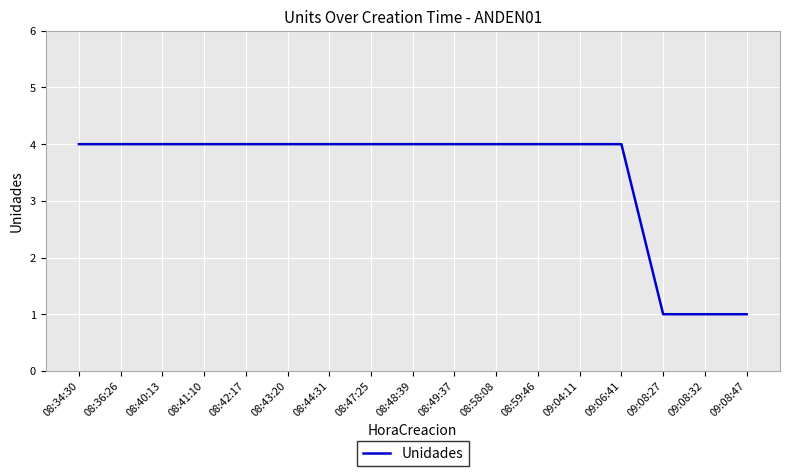

What position from the right is 08:36:26?

16